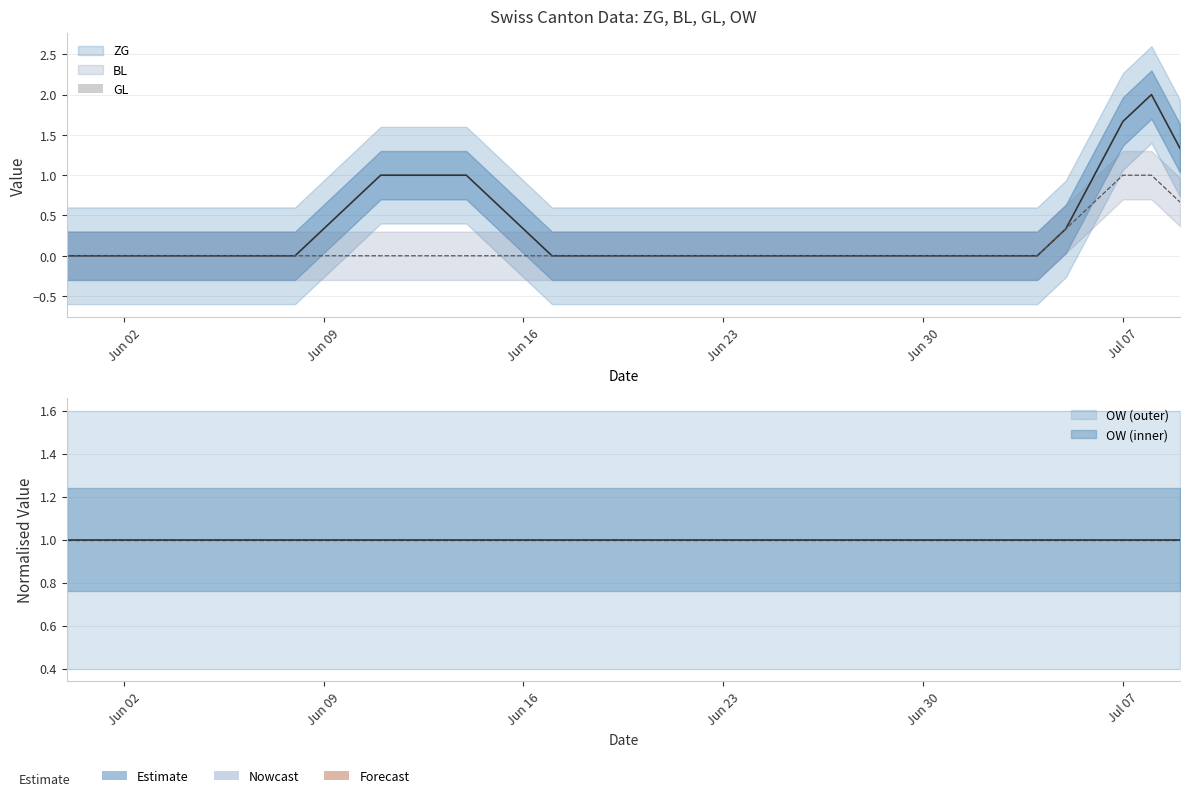

Which series has the largest total across all categories?

ZG